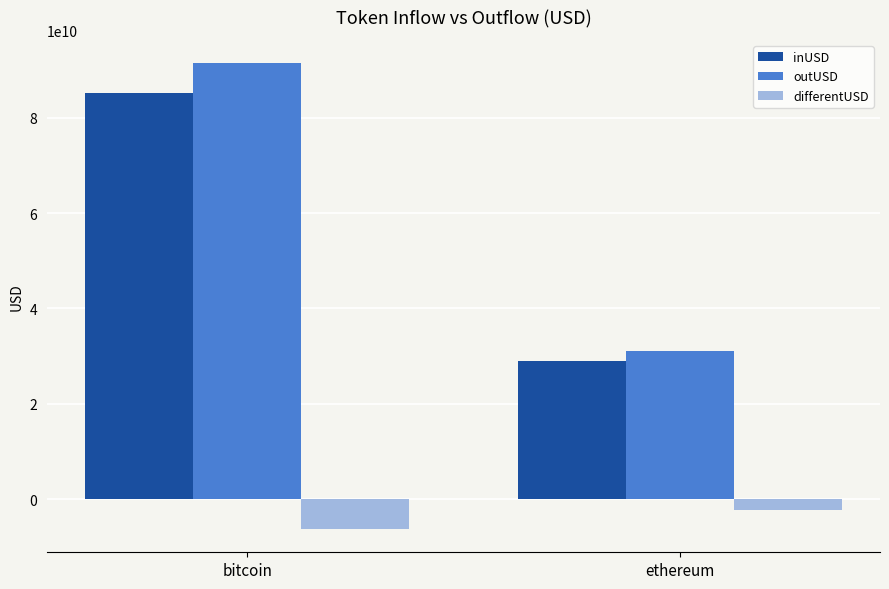

The value of outUSD at bitcoin is 146315689161.9. True or false?

False